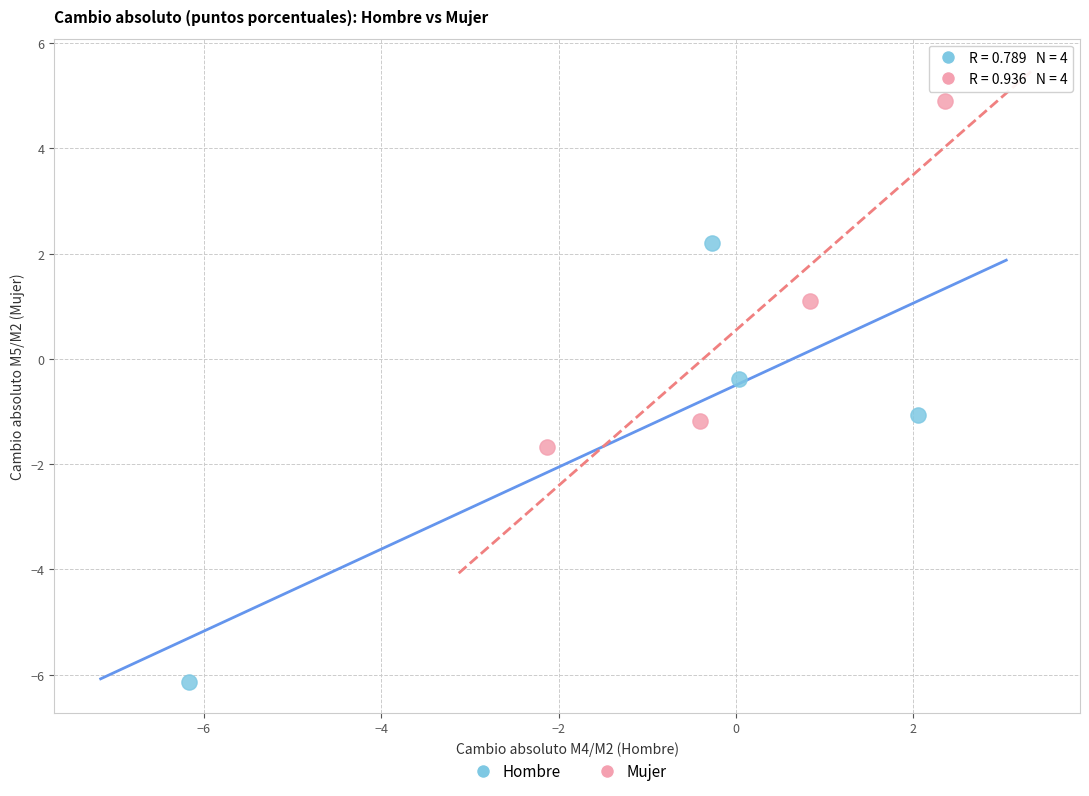

Which series contains the highest Y value?

Mujer